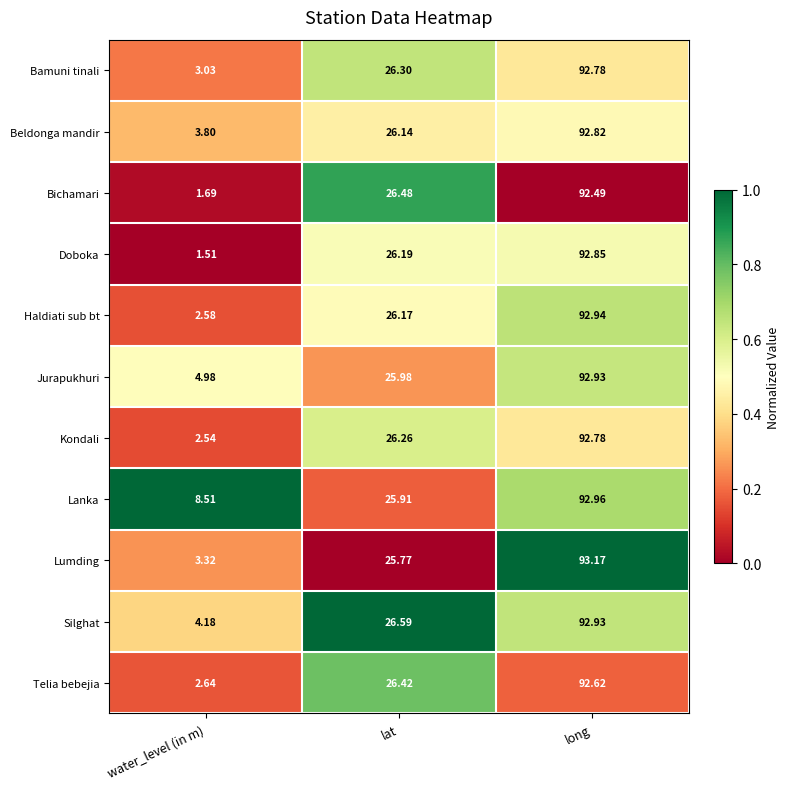

Is the value of Bichamari at long greater than the value of Doboka at long?

No